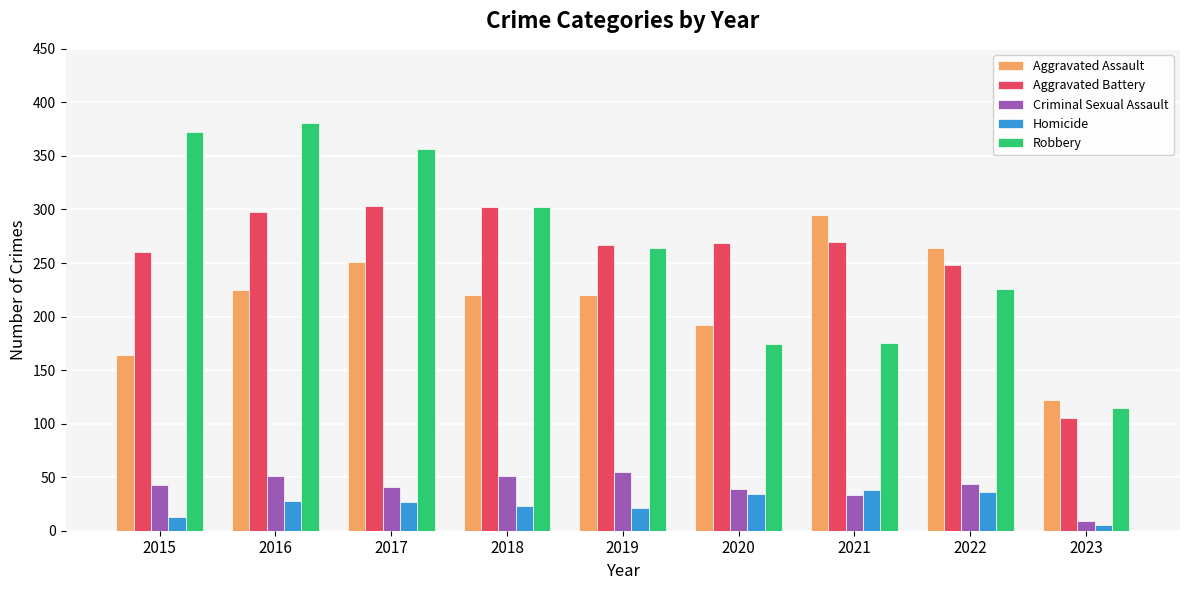

What is the total value across all series at 2020?

708